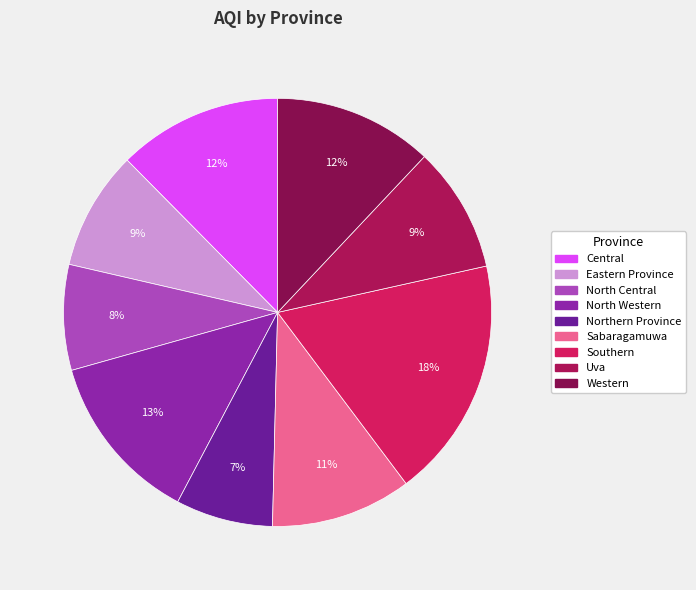

Rank the categories by value from highest to lowest.

Southern, North Western, Central, Western, Sabaragamuwa, Uva, Eastern Province, North Central, Northern Province